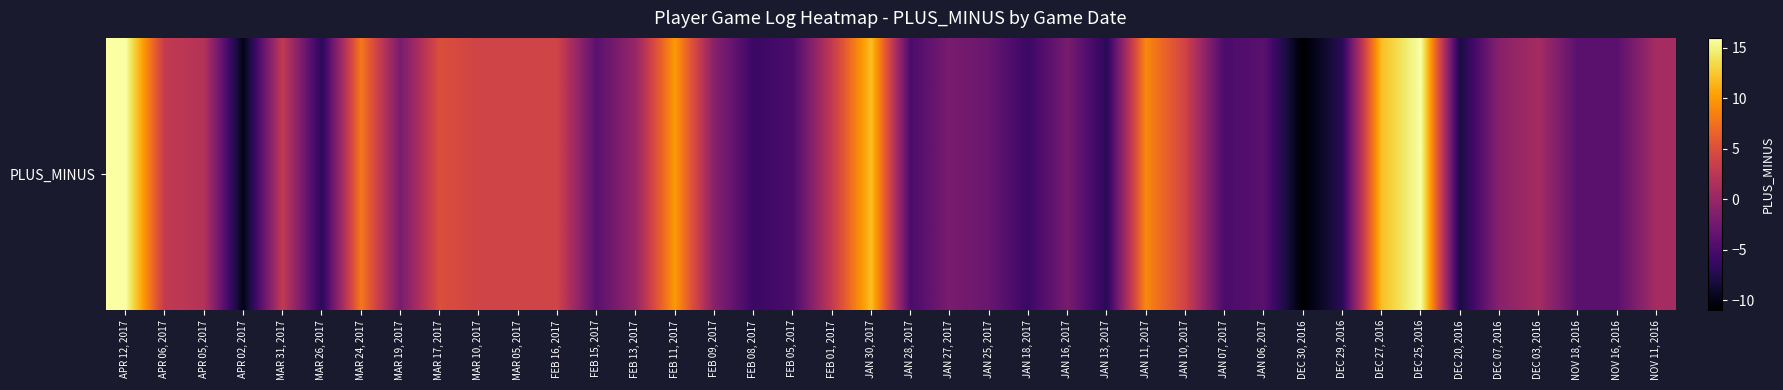

Between FEB 05, 2017 and APR 05, 2017, which is larger?

APR 05, 2017